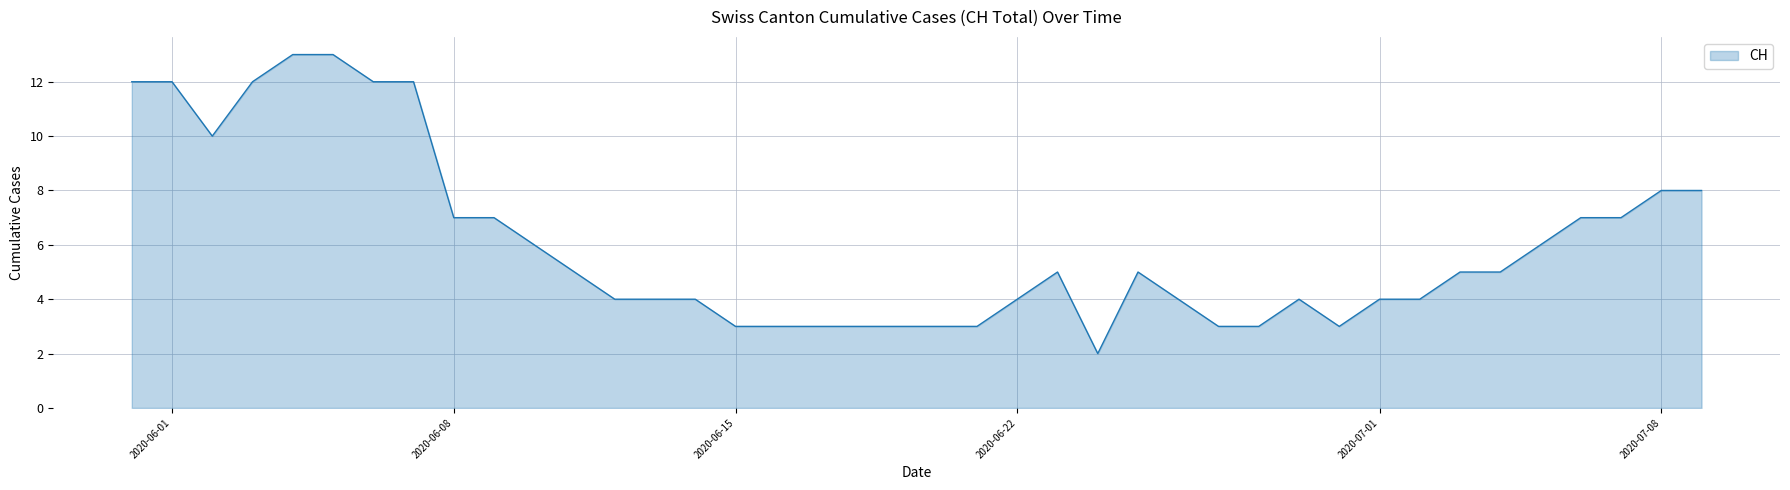

What is the minimum value shown in the chart?

2